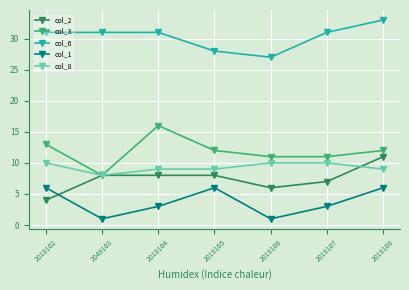

Rank the series by their maximum value, from highest to lowest.

col_6, col_3, col_2, col_8, col_1